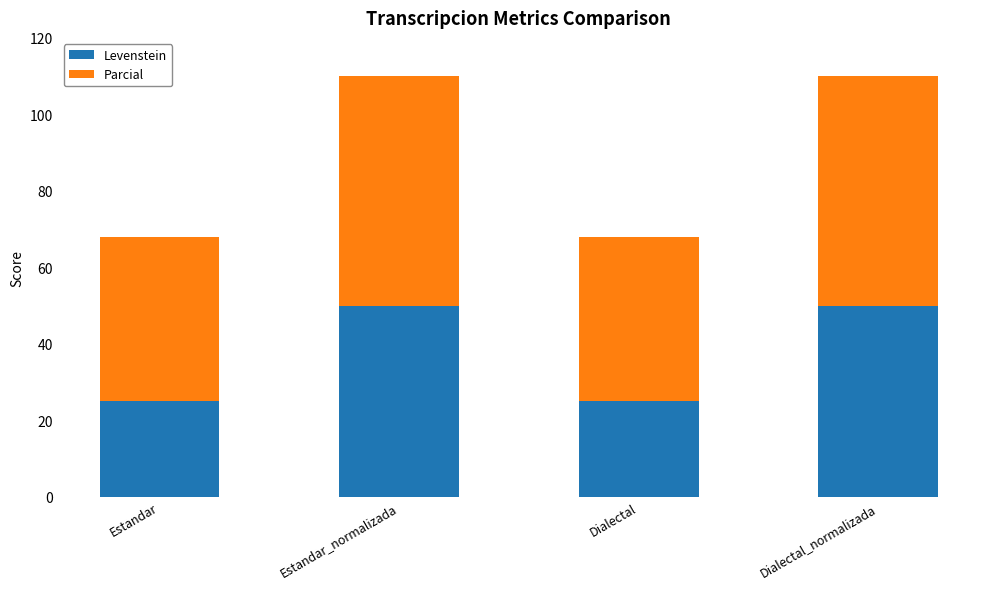

What are all the series names shown in the legend?

Levenstein, Parcial